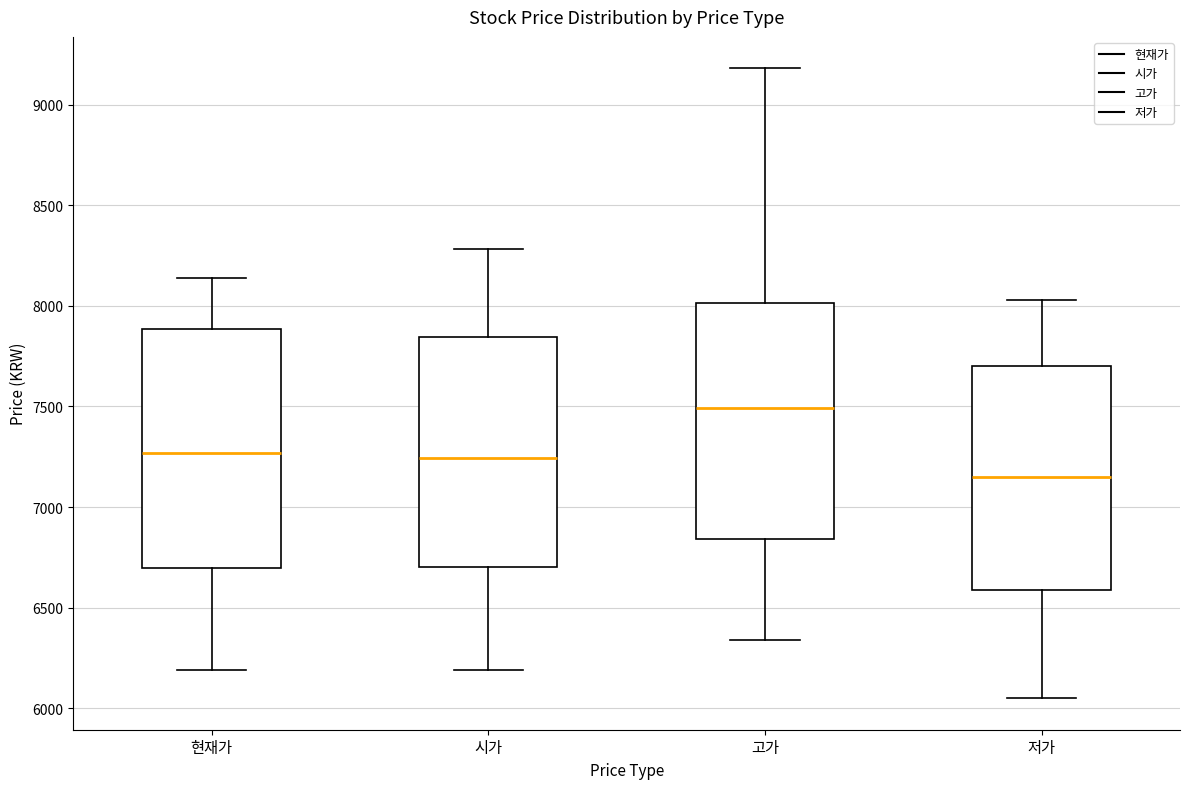

Where does the lower whisker of the box for 저가 end on the y-axis? The values are not printed on the chart, so give them approximately, as read against the axis.

6050